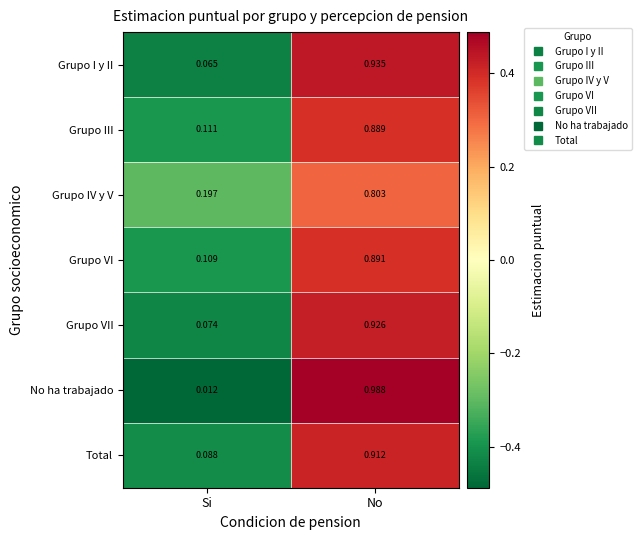

Is the value of Grupo IV y V at Si greater than the value of Grupo VII at Si?

Yes